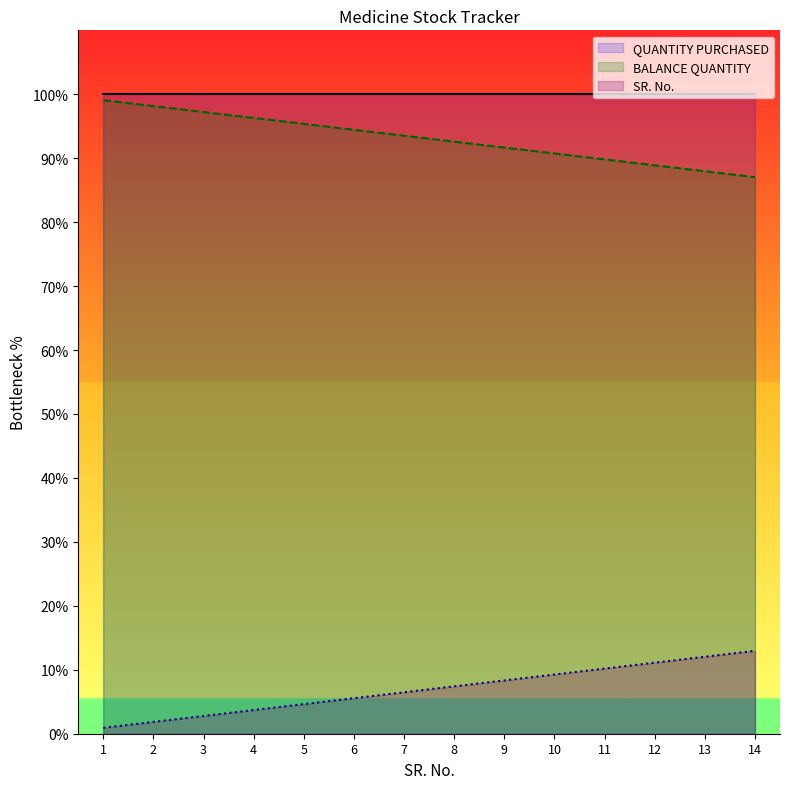

What is the spread (max minus min) of values at 11?

89.8